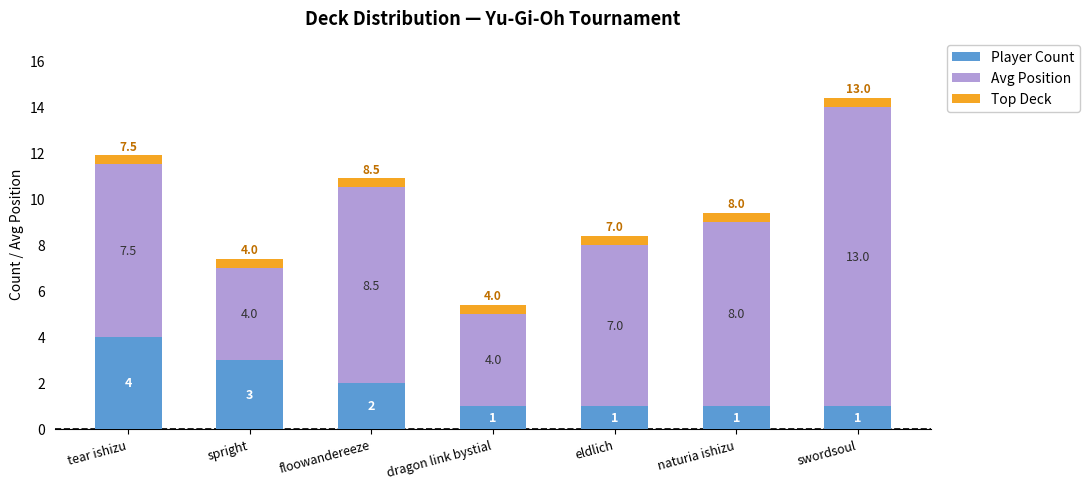

How many data points in Player Count are above 1?

3